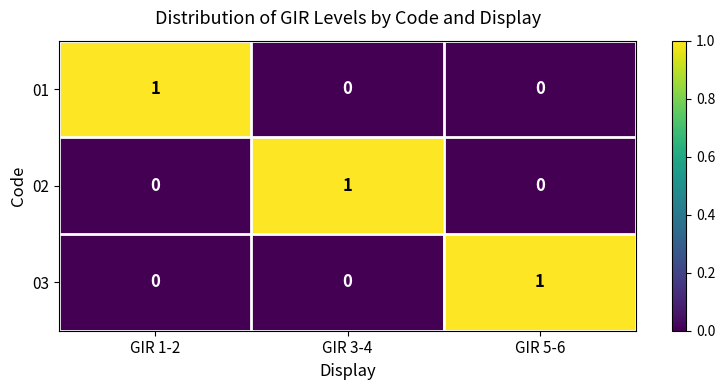

The value of 02 at GIR 1-2 is -1. True or false?

False